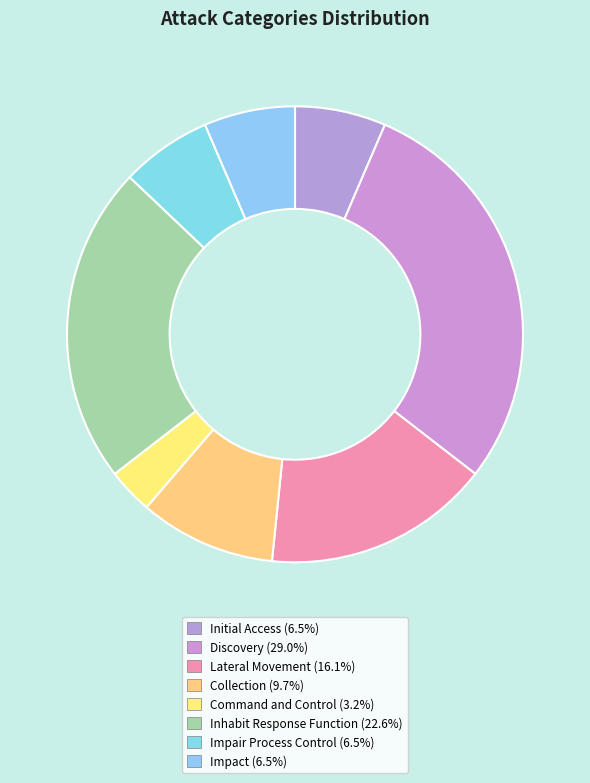

Does Collection represent more than half of the total?

No